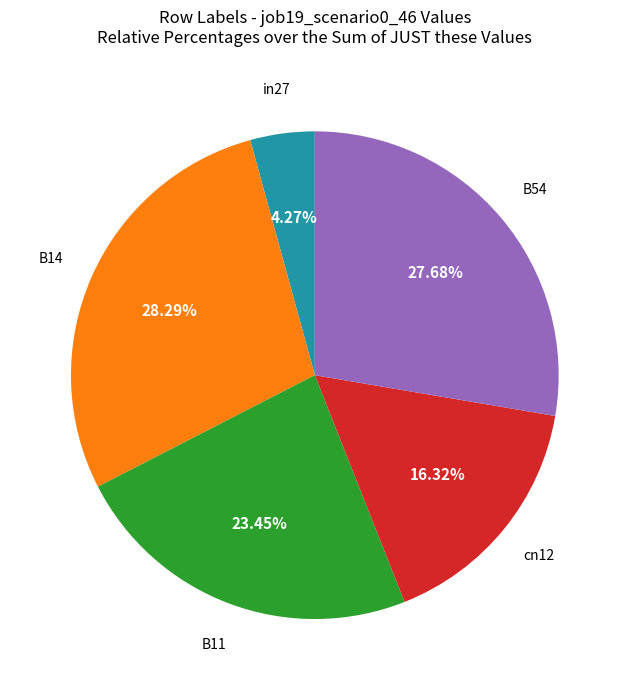

Is there a majority slice in this chart?

No